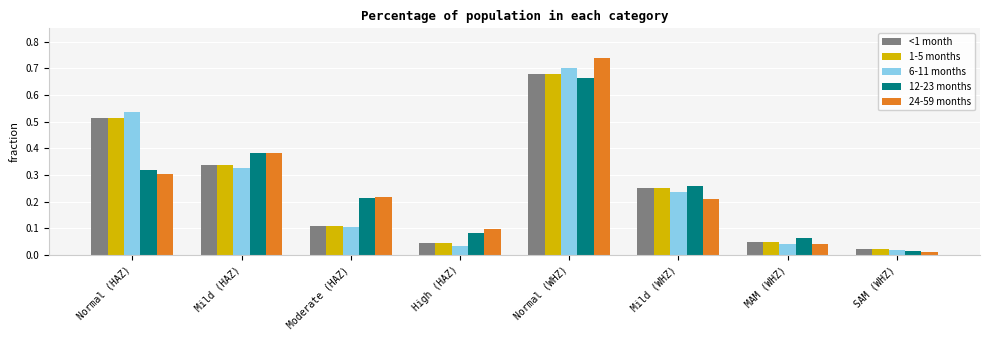

The value of <1 month at Normal (WHZ) is 0.2. True or false?

False